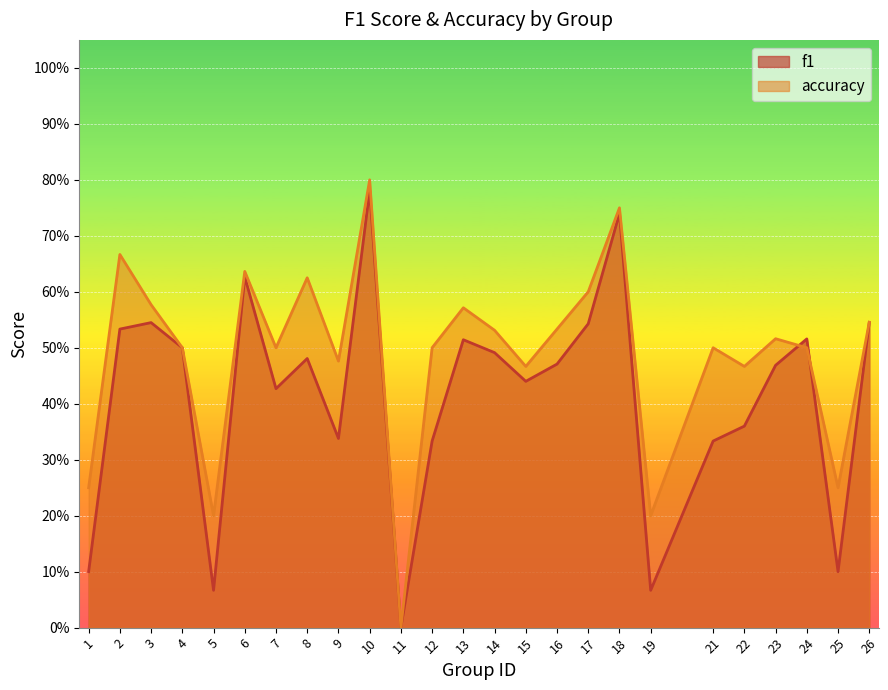

Read the accuracy value at 8.

0.6